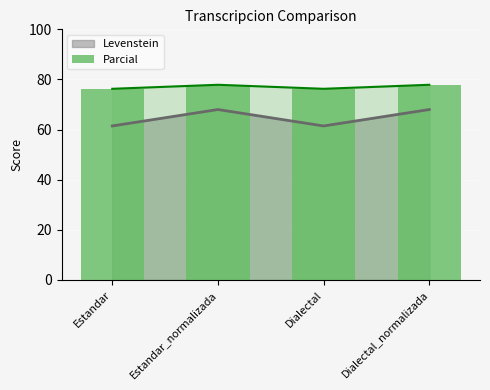

What is the approximate value of Levenstein at Dialectal_normalizada?

68.0